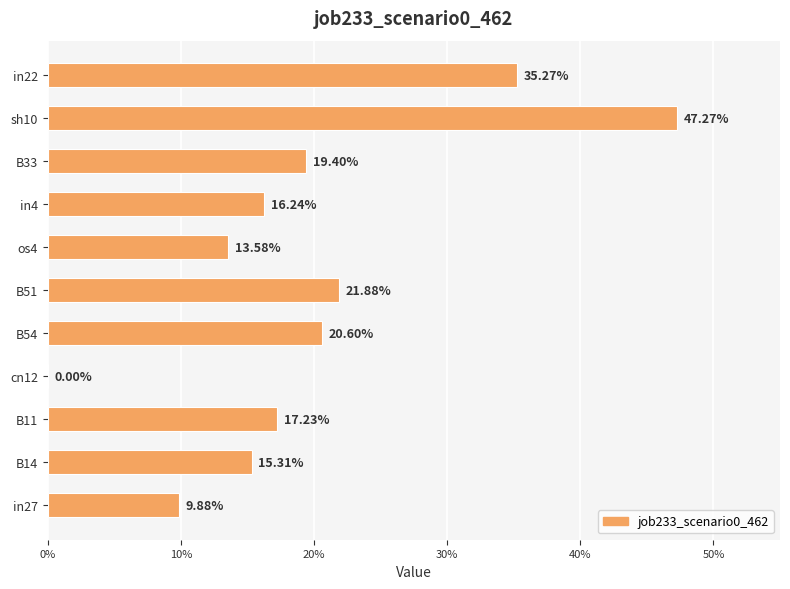

Are the bars horizontal?

Yes